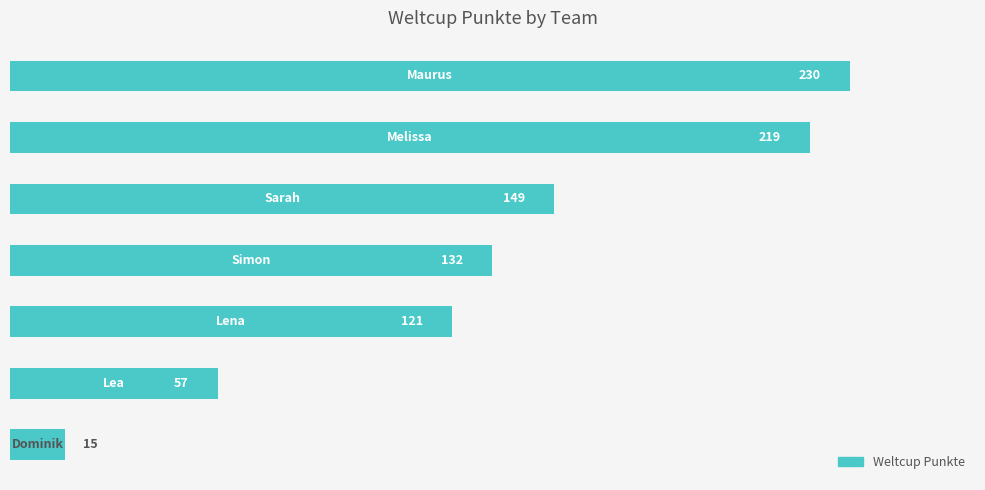

What is the minimum value shown in the chart?

15